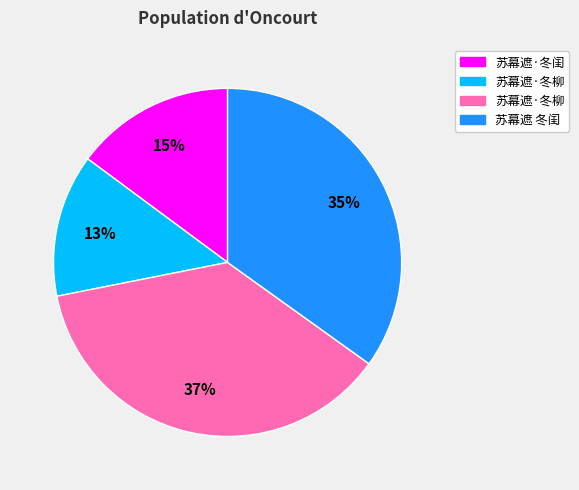

Does any single category account for the majority?

No